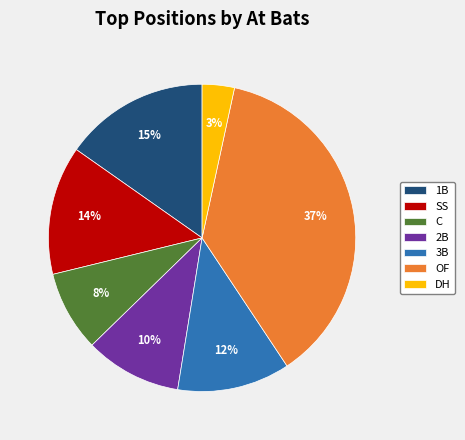

Count the number of slices in the pie.

7